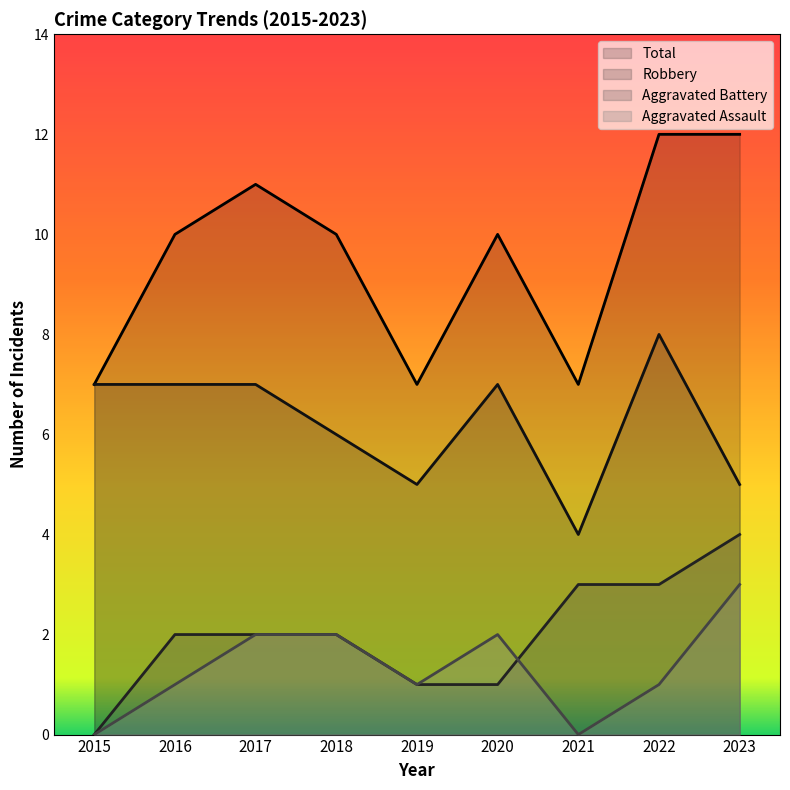

Reading right to left, extract all data points from this chart.

Aggravated Assault: 2023=3	2022=1	2021=0	2020=2	2019=1	2018=2	2017=2	2016=1	2015=0
Aggravated Battery: 2023=4	2022=3	2021=3	2020=1	2019=1	2018=2	2017=2	2016=2	2015=0
Robbery: 2023=5	2022=8	2021=4	2020=7	2019=5	2018=6	2017=7	2016=7	2015=7
Total: 2023=12	2022=12	2021=7	2020=10	2019=7	2018=10	2017=11	2016=10	2015=7